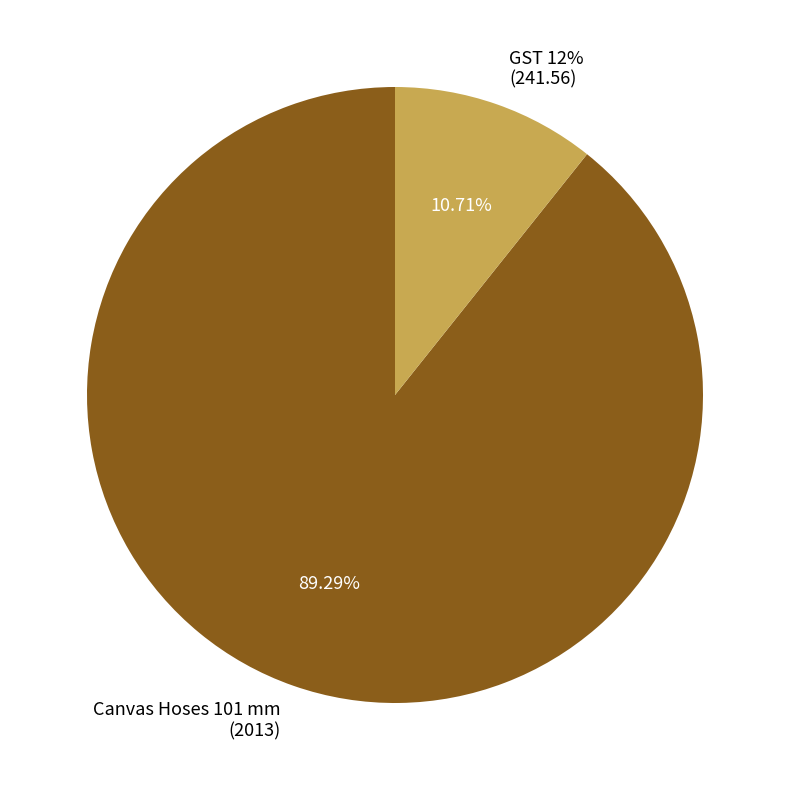

To the nearest percent, what is the difference between the Canvas Hoses 101 mm
(2013) and GST 12%
(241.56) slice percentages?

79%